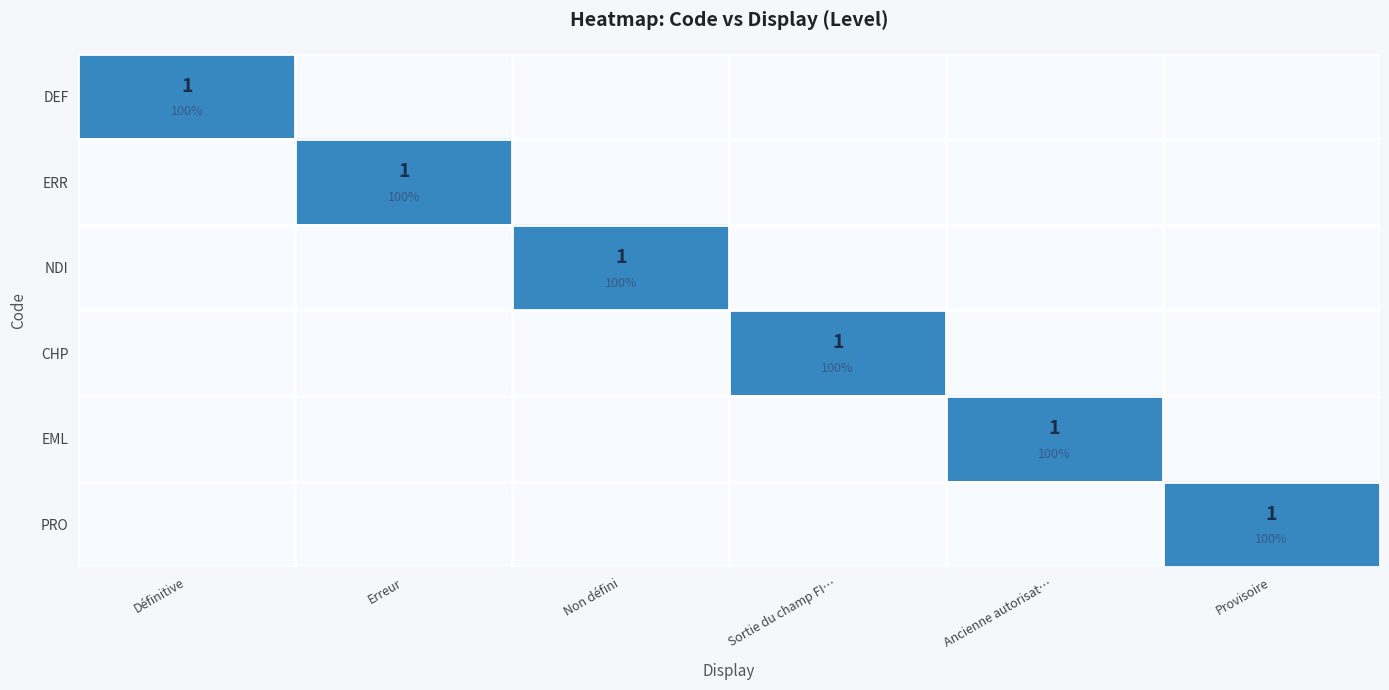

Which series has the largest range (max minus min)?

DEF